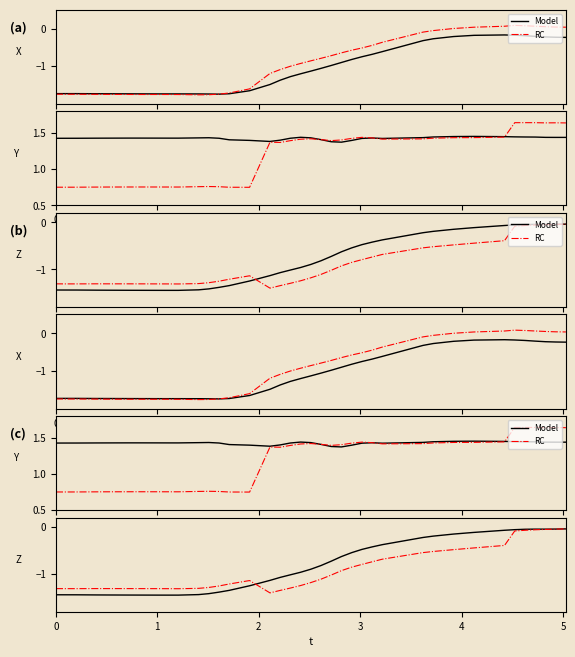

At how many categories does at least one series exceed -1?

20